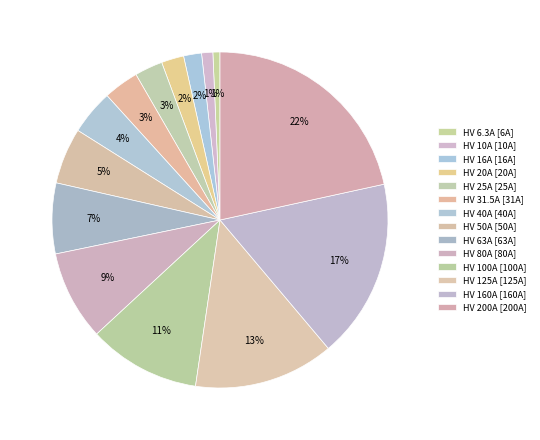

Rank the categories by value from highest to lowest.

HV 200A, HV 160A, HV 125A, HV 100A, HV 80A, HV 63A, HV 50A, HV 40A, HV 31.5A, HV 25A, HV 20A, HV 16A, HV 10A, HV 6.3A